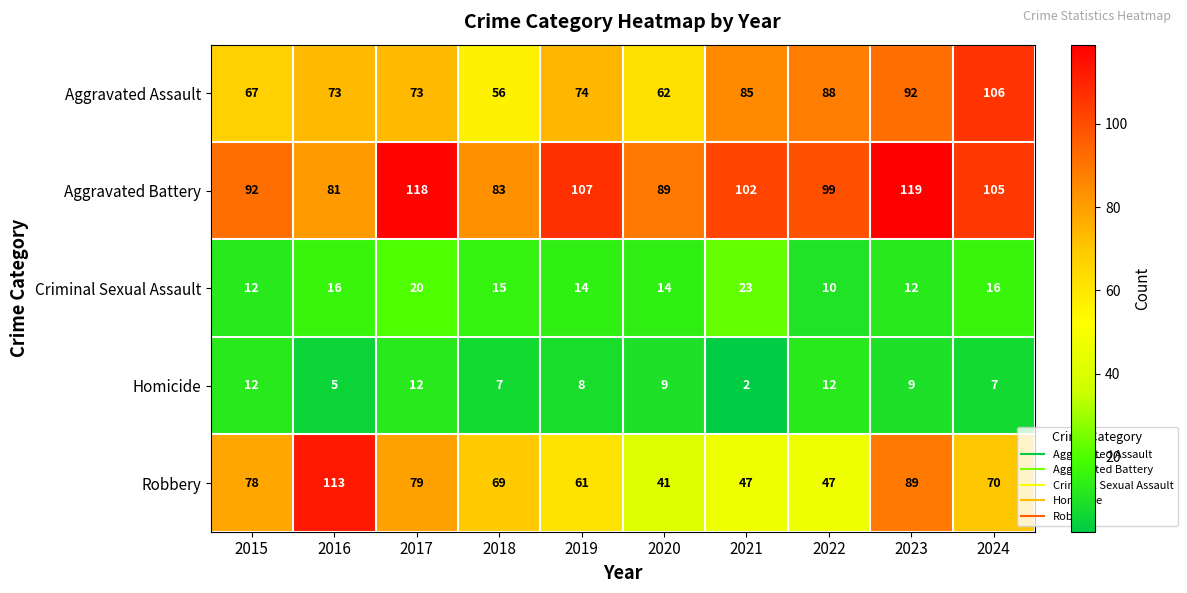

Rank the series at 2019 from highest to lowest value.

Aggravated Battery, Aggravated Assault, Robbery, Criminal Sexual Assault, Homicide